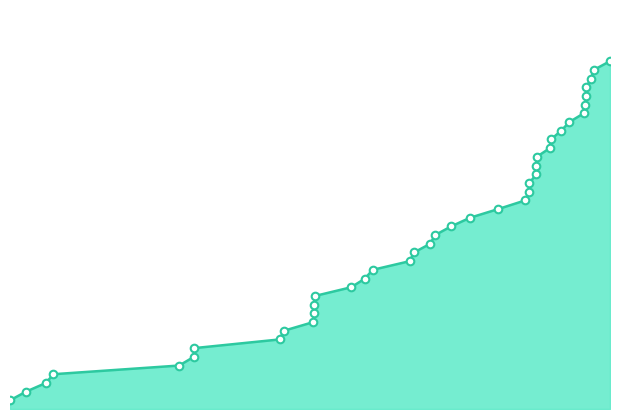

Is this an area chart (filled region under the line)?

Yes